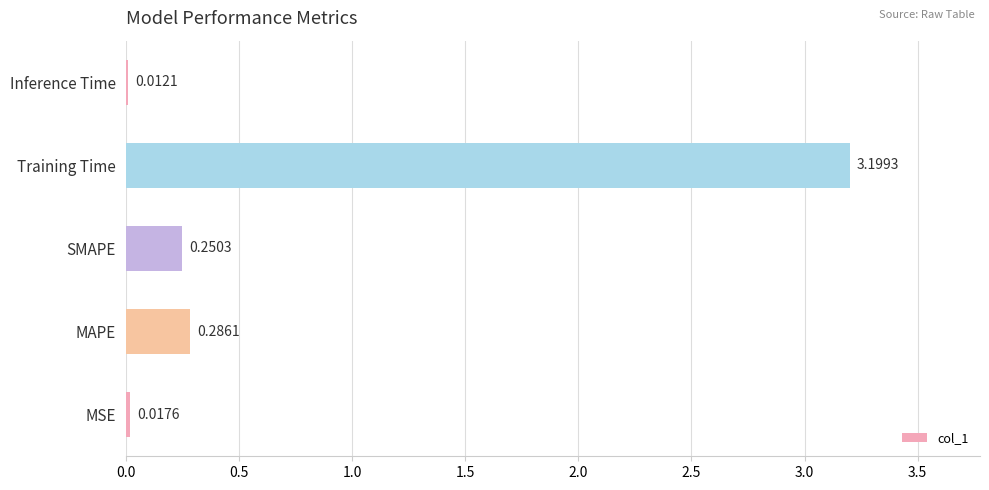

At which label is the value closest to 1?

MAPE